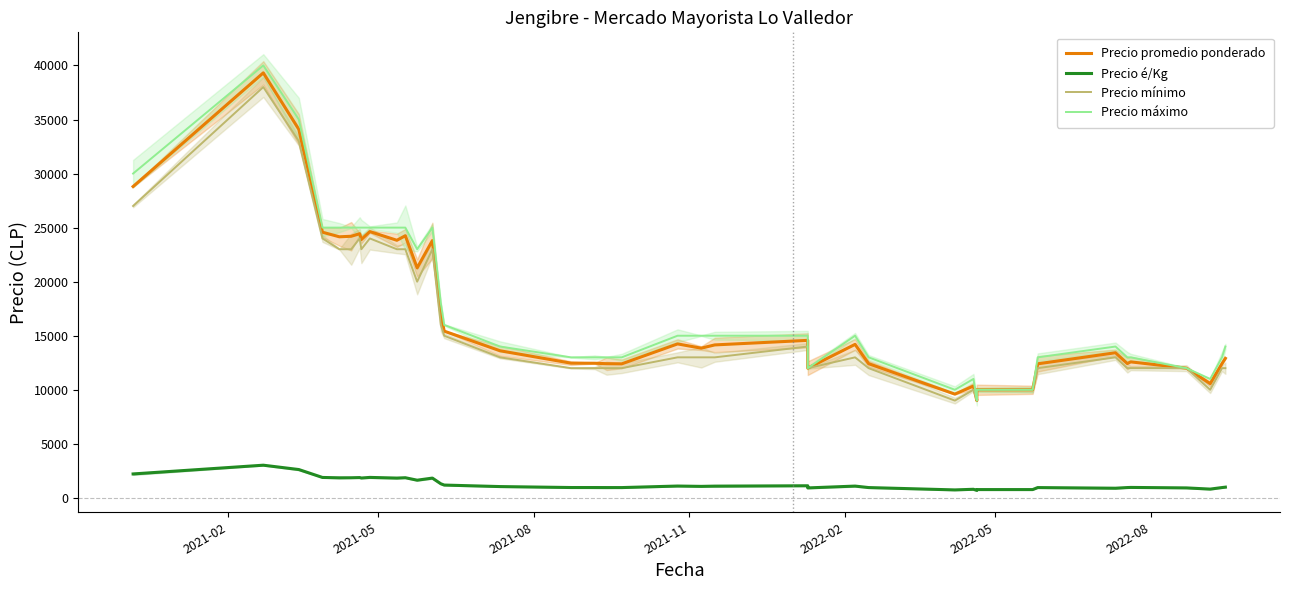

At which label does Precio mínimo first exceed 13000?

2021-02